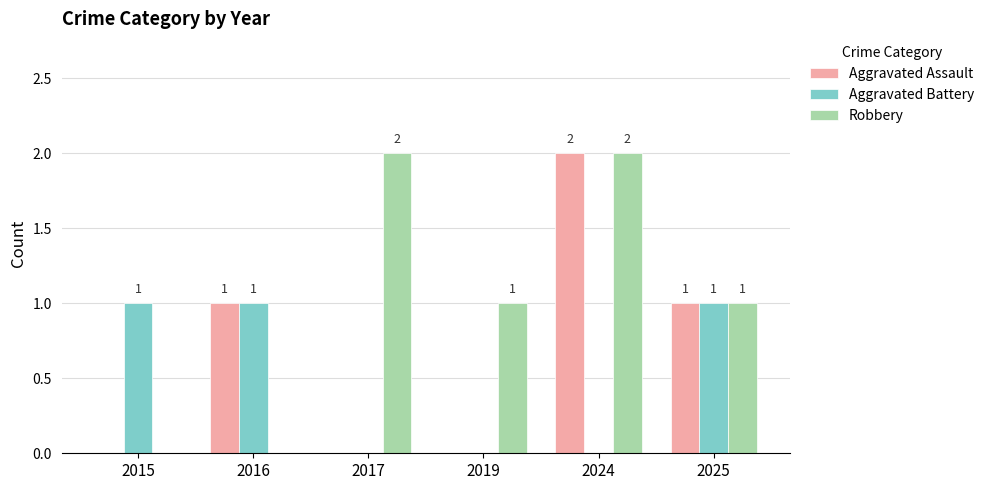

True or false: Aggravated Assault has a value of 0 at 2016.

False